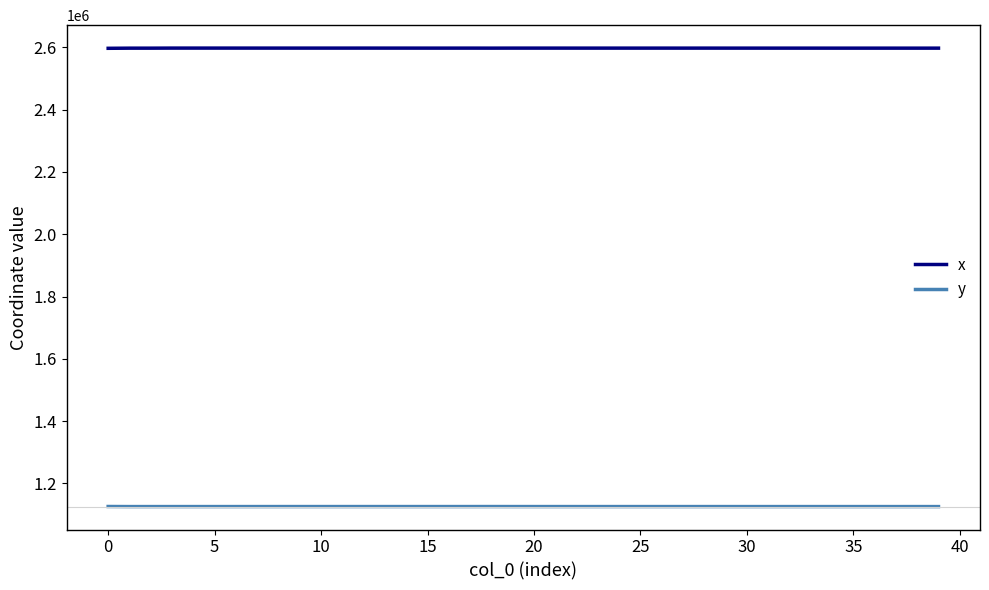

Rank the series by their average value, from lowest to highest.

y, x